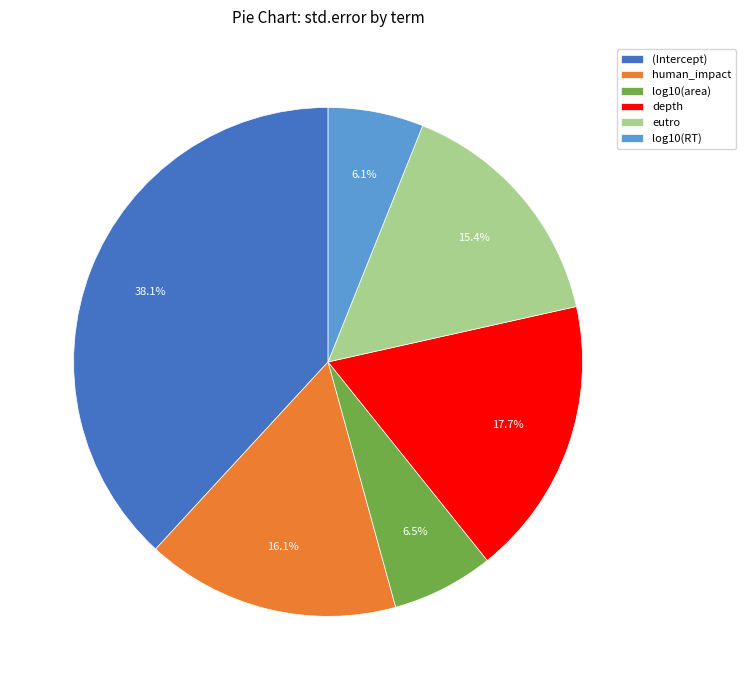

Which slice is the largest?

(Intercept)